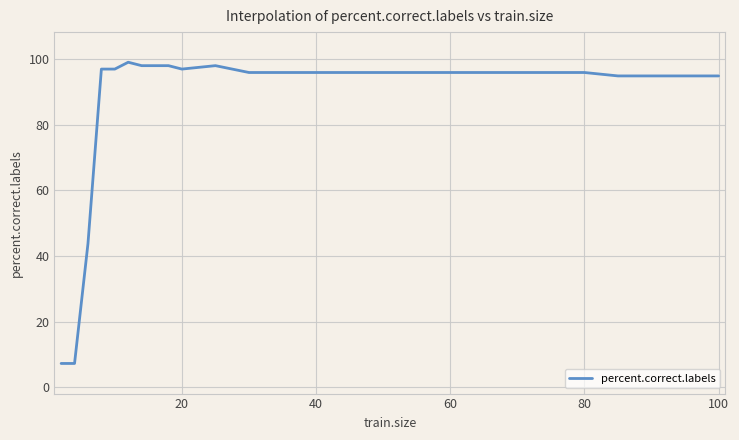

What is the difference between the second highest and minimum values?

90.6